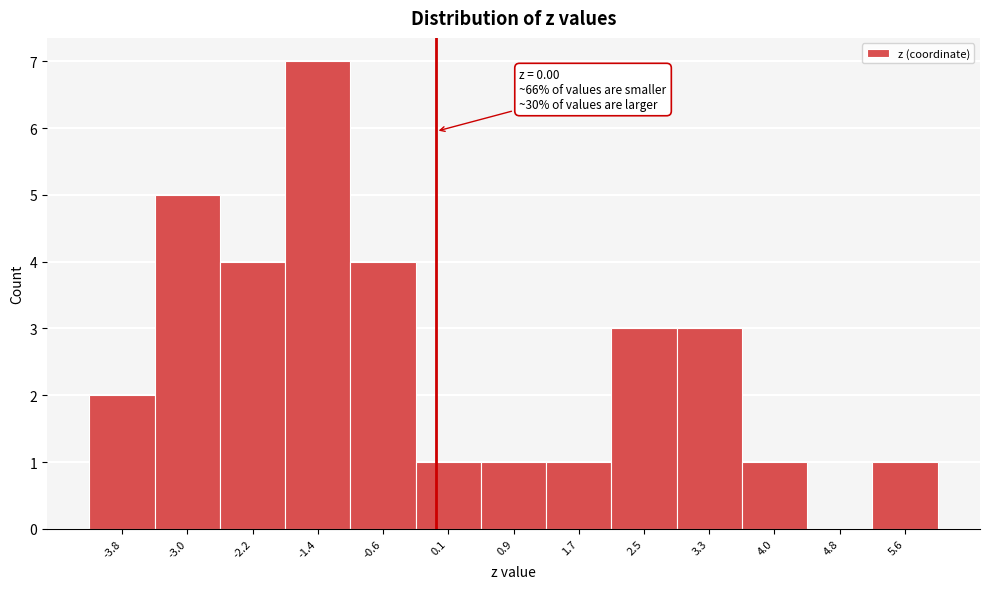

Over which range of the x-axis is the bar tallest?

-1.8 to -1.0